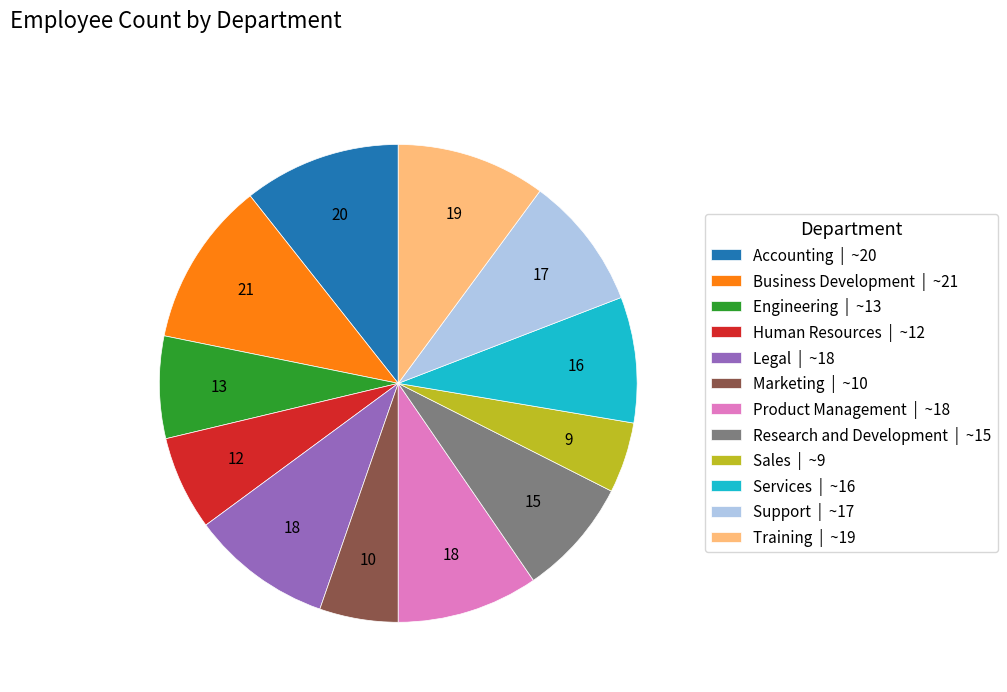

Combined, do Business Development | ~21 and Training | ~19 account for over 50%?

No